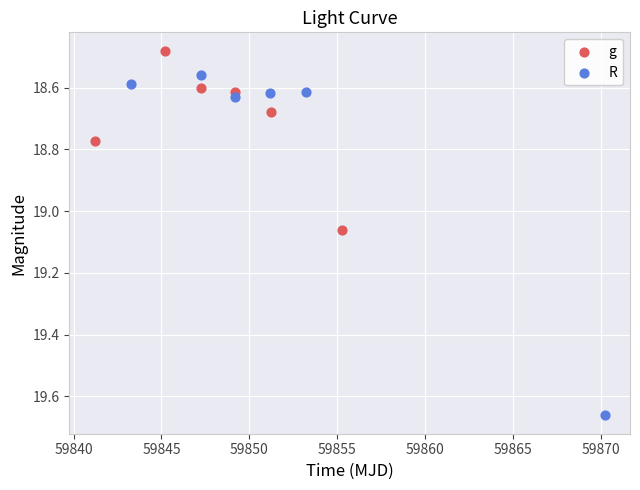

Which series contains the lowest Y value?

g